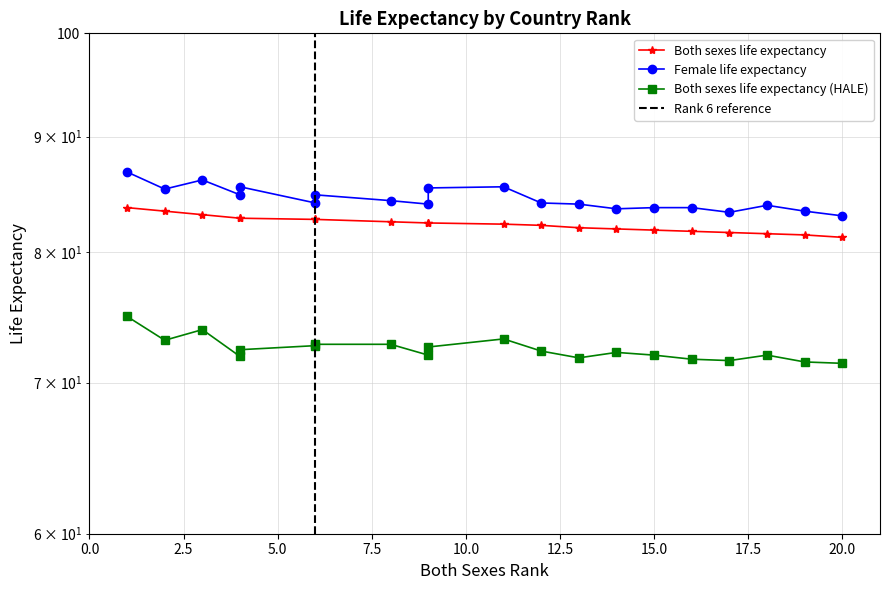

What position from the left is 7.5?

4